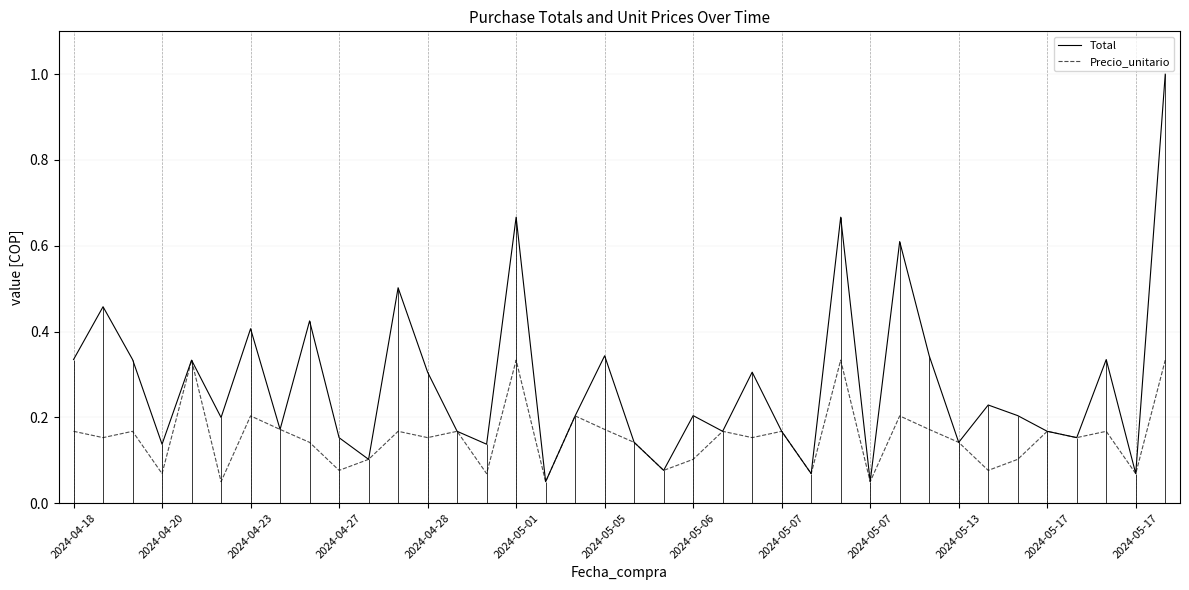

The Precio_unitario series shows 0.1 at 2024-05-17. True or false?

False